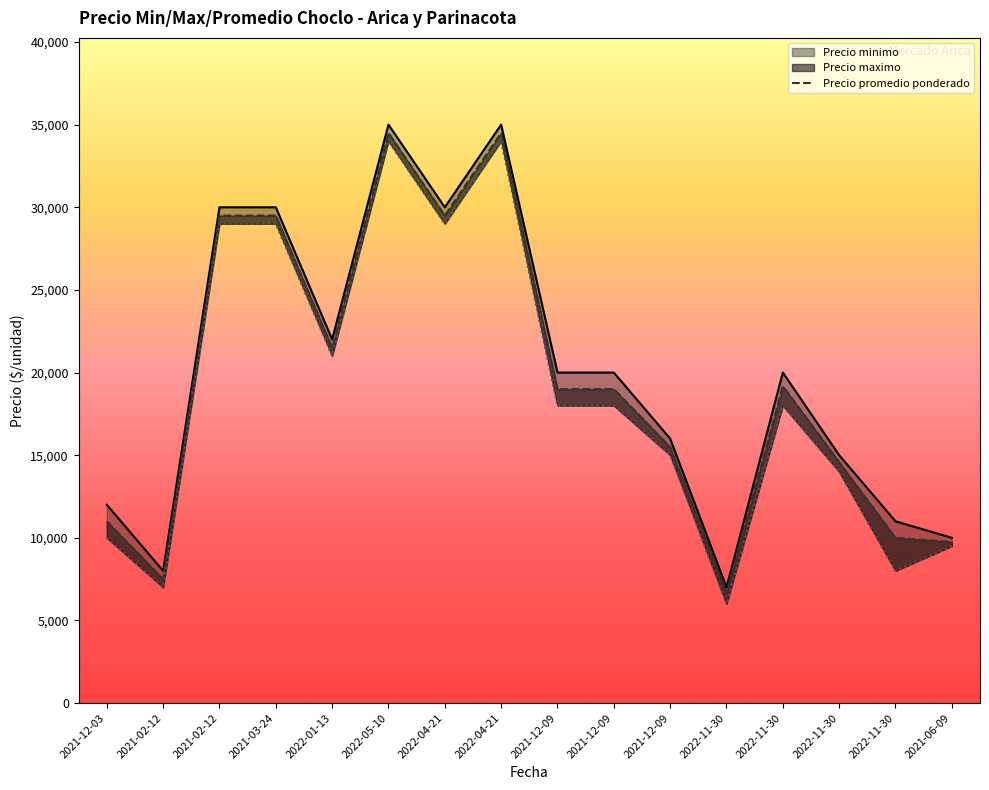

Which series has the largest range (max minus min)?

Precio maximo